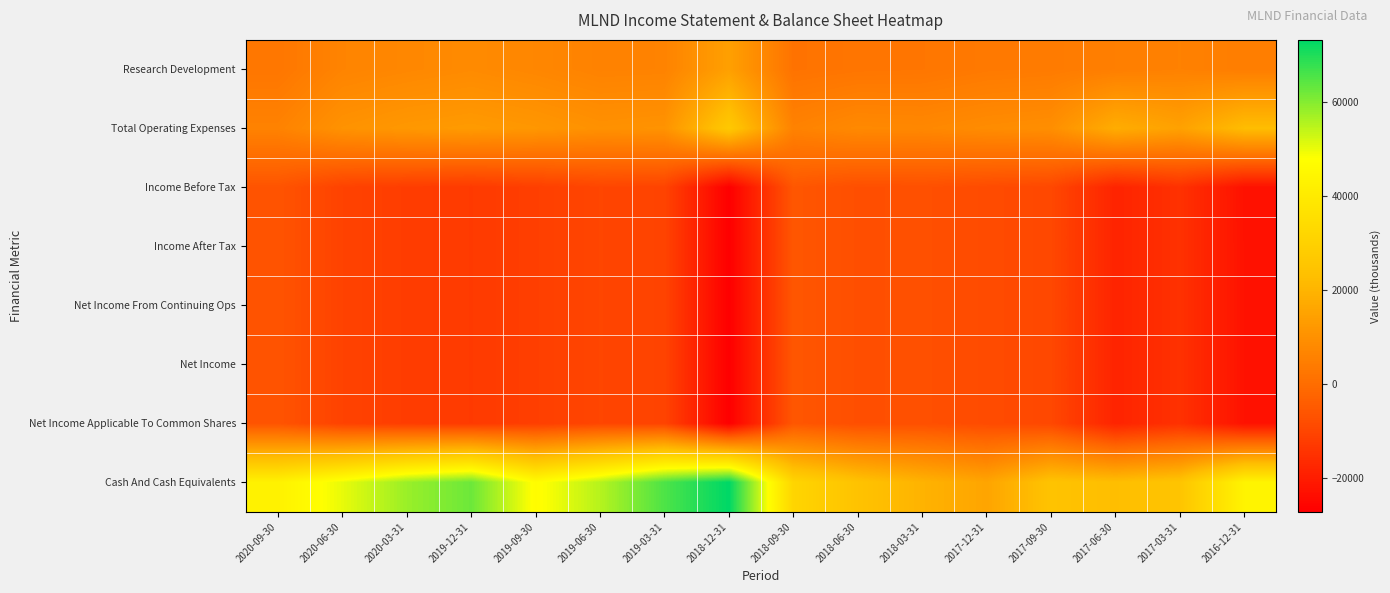

Reading left to right, extract all data points from this chart.

Research Development: 2020-09-30=2700	2020-06-30=6500	2020-03-31=7500	2019-12-31=8400	2019-09-30=7300	2019-06-30=6000	2019-03-31=6200	2018-12-31=14400	2018-09-30=1700	2018-06-30=2400	2018-03-31=2600	2017-12-31=3600	2017-09-30=4000	2017-06-30=5000	2017-03-31=5800	2016-12-31=4700
Total Operating Expenses: 2020-09-30=6100	2020-06-30=10600	2020-03-31=12100	2019-12-31=12800	2019-09-30=11800	2019-06-30=10200	2019-03-31=10700	2018-12-31=26900	2018-09-30=6000	2018-06-30=8000	2018-03-31=7600	2017-12-31=8800	2017-09-30=9500	2017-06-30=18000	2017-03-31=14700	2016-12-31=22500
Income Before Tax: 2020-09-30=-6400	2020-06-30=-10700	2020-03-31=-12000	2019-12-31=-12700	2019-09-30=-11600	2019-06-30=-9900	2019-03-31=-10400	2018-12-31=-27200	2018-09-30=-5700	2018-06-30=-7700	2018-03-31=-7400	2017-12-31=-8500	2017-09-30=-9400	2017-06-30=-18200	2017-03-31=-14900	2016-12-31=-22700
Income After Tax: 2020-09-30=-6400	2020-06-30=-10700	2020-03-31=-12000	2019-12-31=-12700	2019-09-30=-11600	2019-06-30=-9900	2019-03-31=-10400	2018-12-31=-27200	2018-09-30=-5700	2018-06-30=-7700	2018-03-31=-7400	2017-12-31=-8500	2017-09-30=-9400	2017-06-30=-18200	2017-03-31=-14900	2016-12-31=-22600
Net Income From Continuing Ops: 2020-09-30=-6400	2020-06-30=-10700	2020-03-31=-12000	2019-12-31=-12700	2019-09-30=-11600	2019-06-30=-9900	2019-03-31=-10400	2018-12-31=-27200	2018-09-30=-5700	2018-06-30=-7700	2018-03-31=-7400	2017-12-31=-8500	2017-09-30=-9400	2017-06-30=-18200	2017-03-31=-14900	2016-12-31=-22600
Net Income: 2020-09-30=-6400	2020-06-30=-10700	2020-03-31=-12000	2019-12-31=-12700	2019-09-30=-11600	2019-06-30=-9900	2019-03-31=-10400	2018-12-31=-27200	2018-09-30=-5700	2018-06-30=-7700	2018-03-31=-7400	2017-12-31=-8500	2017-09-30=-9400	2017-06-30=-18200	2017-03-31=-14900	2016-12-31=-22600
Net Income Applicable To Common Shares: 2020-09-30=-6400	2020-06-30=-10700	2020-03-31=-12000	2019-12-31=-12700	2019-09-30=-11600	2019-06-30=-9900	2019-03-31=-10400	2018-12-31=-27200	2018-09-30=-5700	2018-06-30=-7700	2018-03-31=-7400	2017-12-31=-8500	2017-09-30=-9400	2017-06-30=-18200	2017-03-31=-14900	2016-12-31=-22600
Cash And Cash Equivalents: 2020-09-30=43200	2020-06-30=50300	2020-03-31=58000	2019-12-31=62500	2019-09-30=47200	2019-06-30=55300	2019-03-31=65600	2018-12-31=73300	2018-09-30=31900	2018-06-30=24600	2018-03-31=19700	2017-12-31=15700	2017-09-30=24800	2017-06-30=22900	2017-03-31=25400	2016-12-31=43900